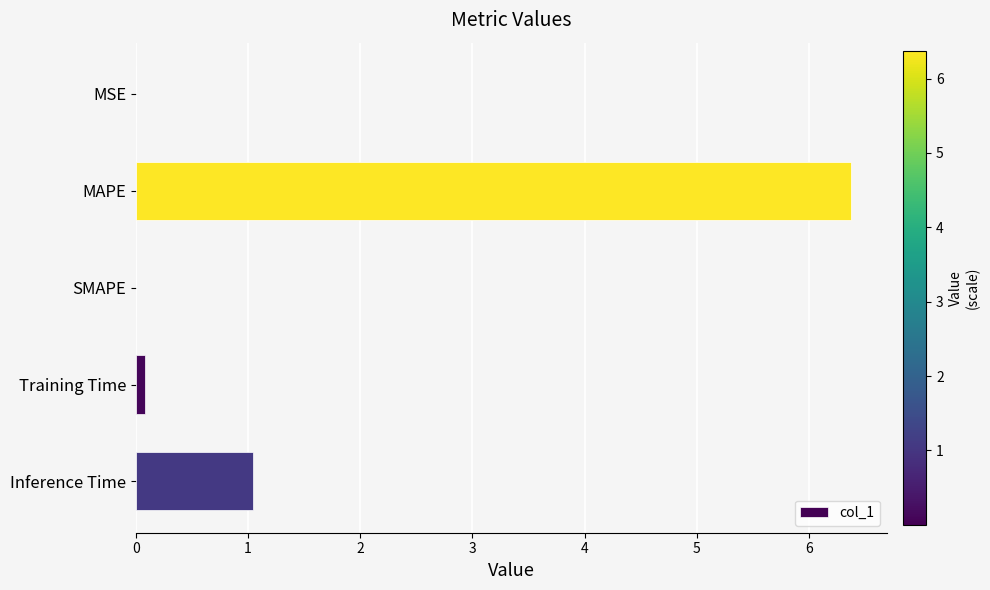

At which label is the value closest to 3?

Inference Time